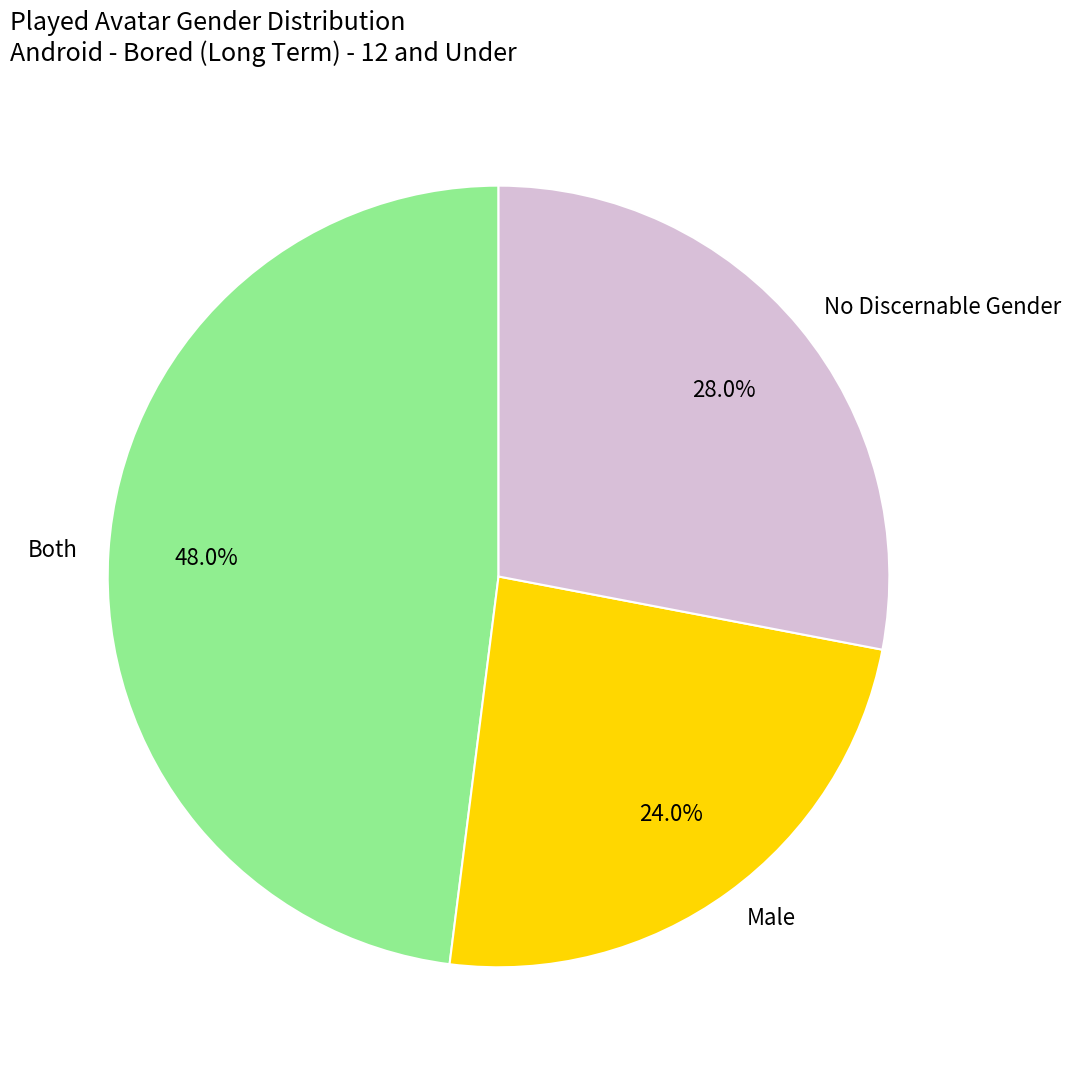

Is there a majority slice in this chart?

No